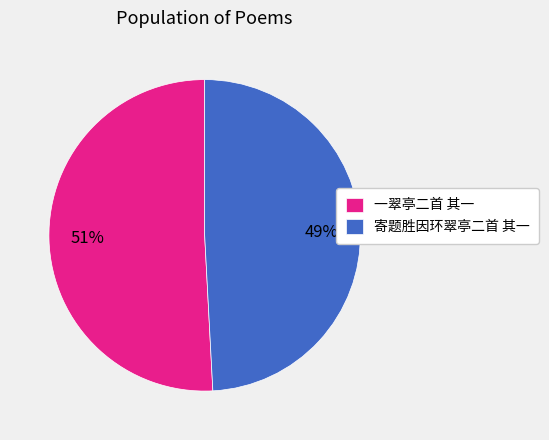

Which slice is the smallest?

寄题胜因环翠亭二首 其一